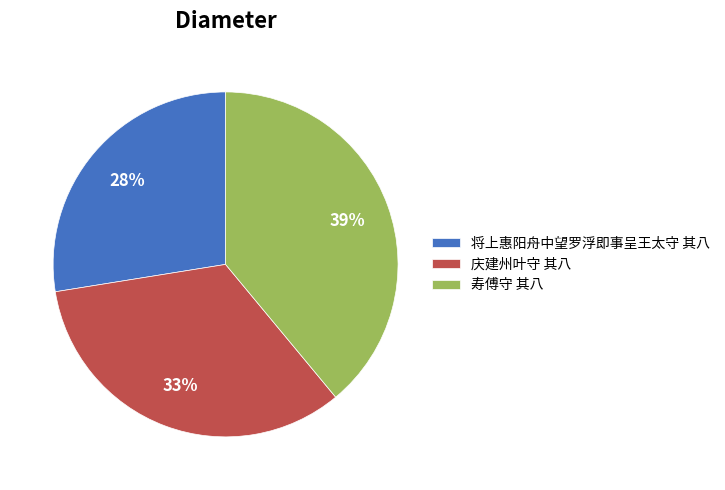

The 寿傅守 其八 slice represents 39% of the pie. True or false?

True